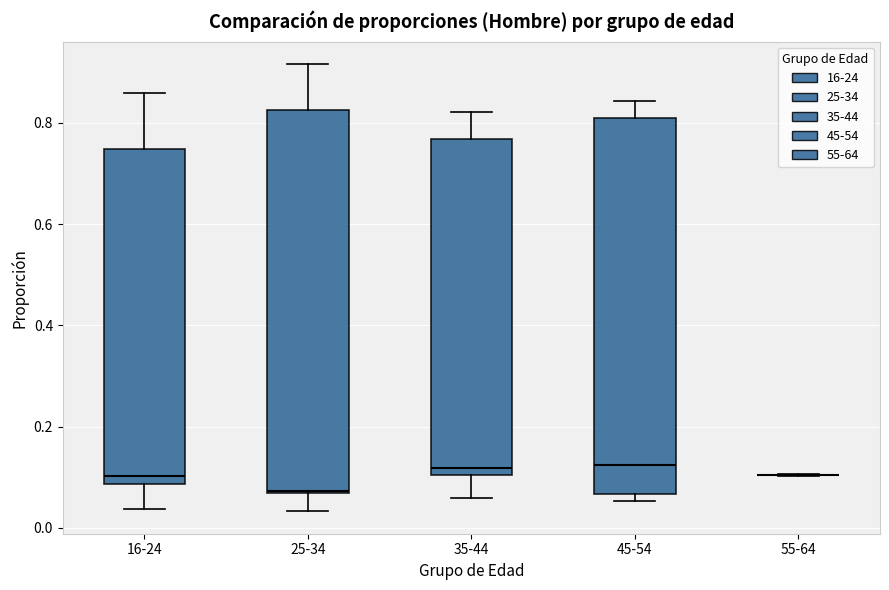

Reading left to right, read every box against the y-axis: the position of its median line, the range the box covers, and the ends of its whiskers. The values are not printed on the chart, so give them approximately, as read against the axis.

16-24: median 0.10, box 0.08 to 0.74, whiskers 0.04 to 0.86
25-34: median 0.08, box 0.06 to 0.82, whiskers 0.04 to 0.92
35-44: median 0.12, box 0.10 to 0.76, whiskers 0.06 to 0.82
45-54: median 0.12, box 0.06 to 0.82, whiskers 0.06 (just below the box's lower edge) to 0.84
55-64: box collapsed to a line at 0.10, whiskers 0.10 to 0.10